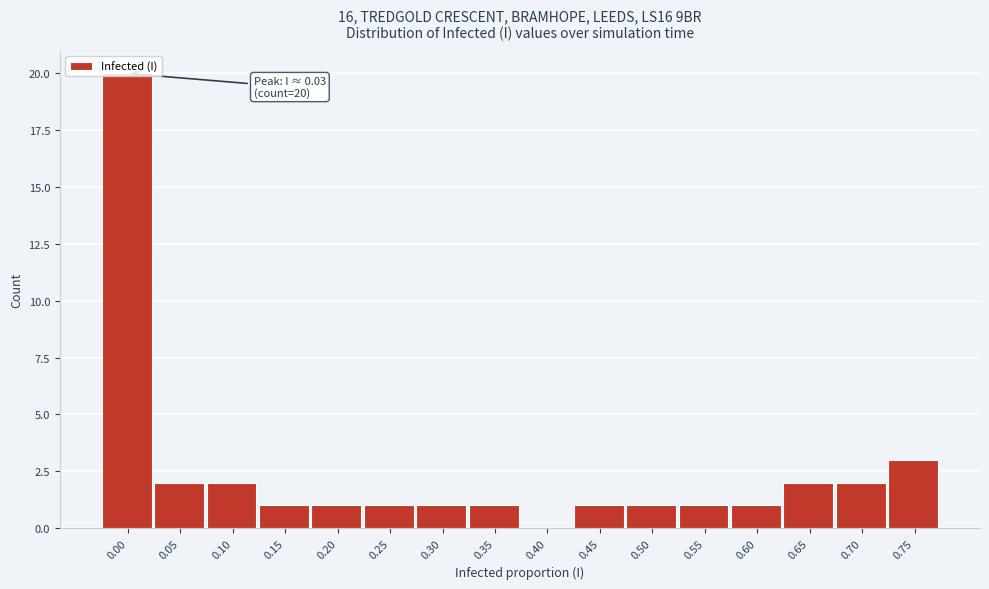

The chart shows a value of 20 at 0.00. True or false?

True